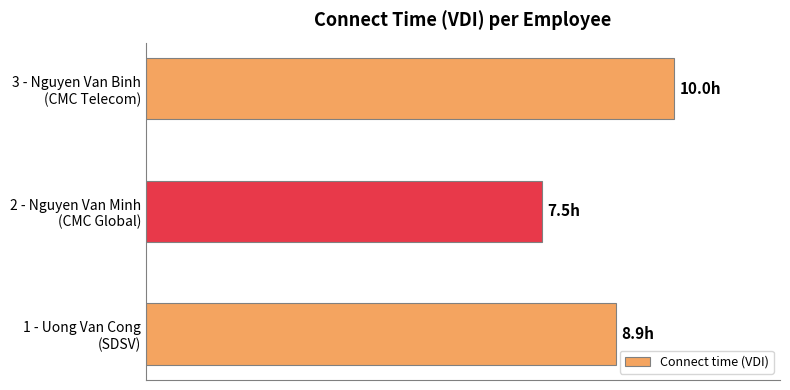

Are the bars horizontal?

Yes